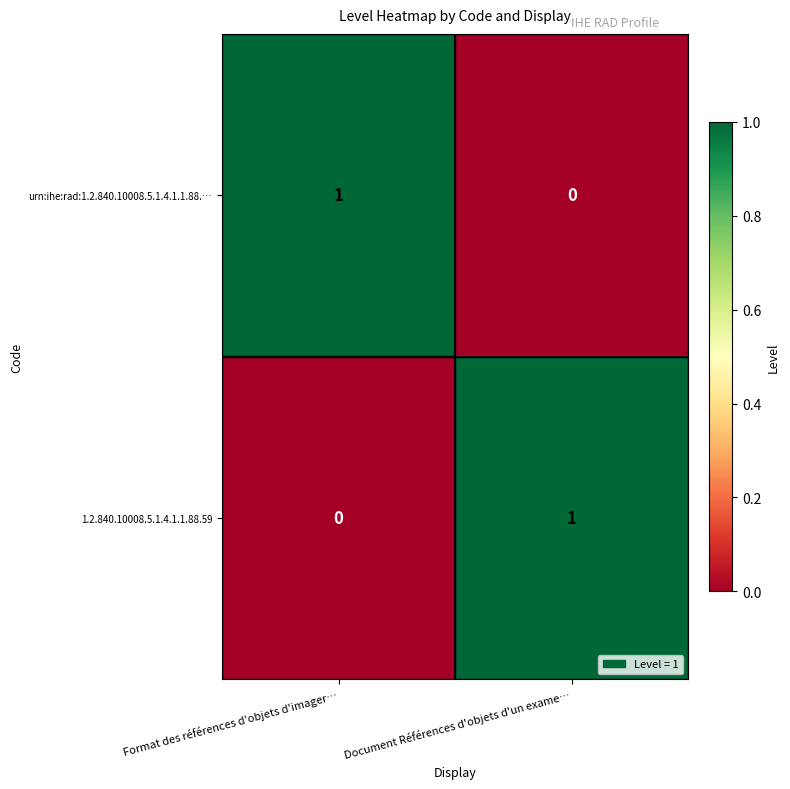

Reading right to left, list all the values displayed in this chart.

urn:ihe:rad:1.2.840.10008.5.1.4.1.1.88.…: 0	1
1.2.840.10008.5.1.4.1.1.88.59: 1	0